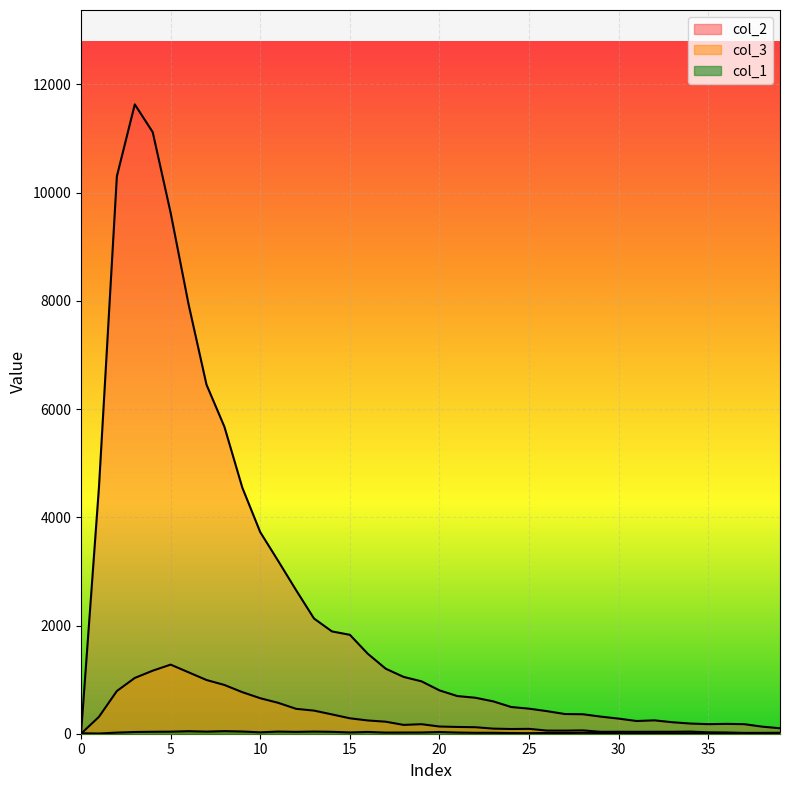

What is the difference between the second highest and second lowest values in the col_3 series?

1150